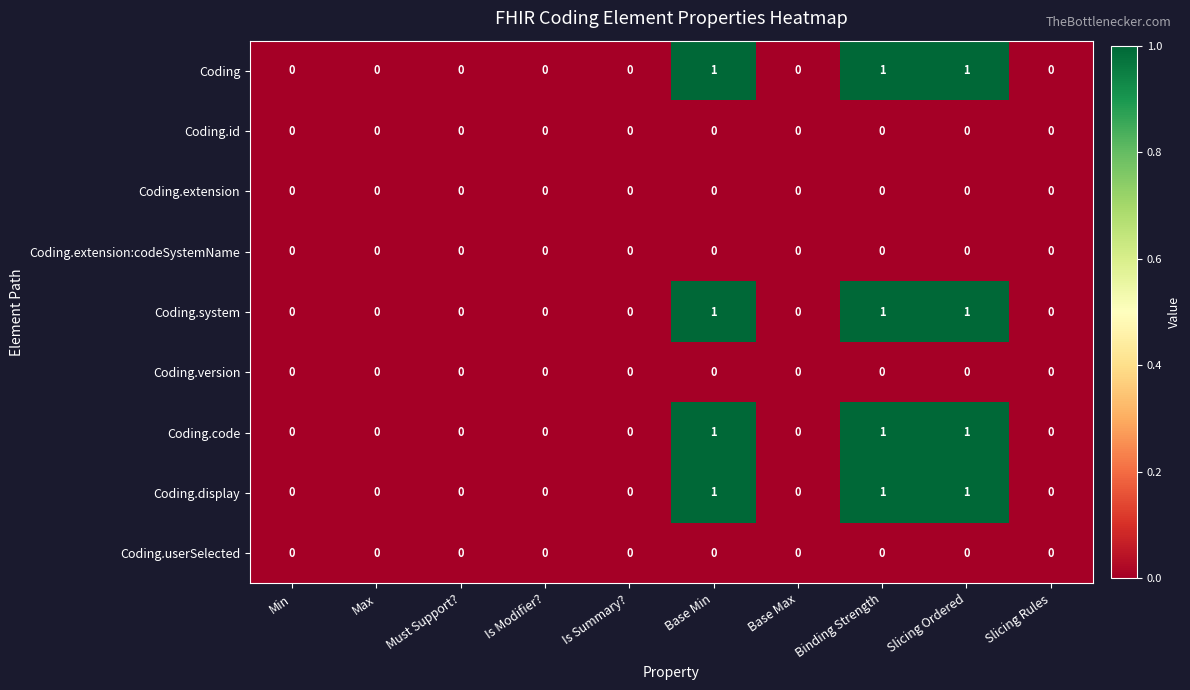

The value of Coding.display at Binding Strength is 1. True or false?

True